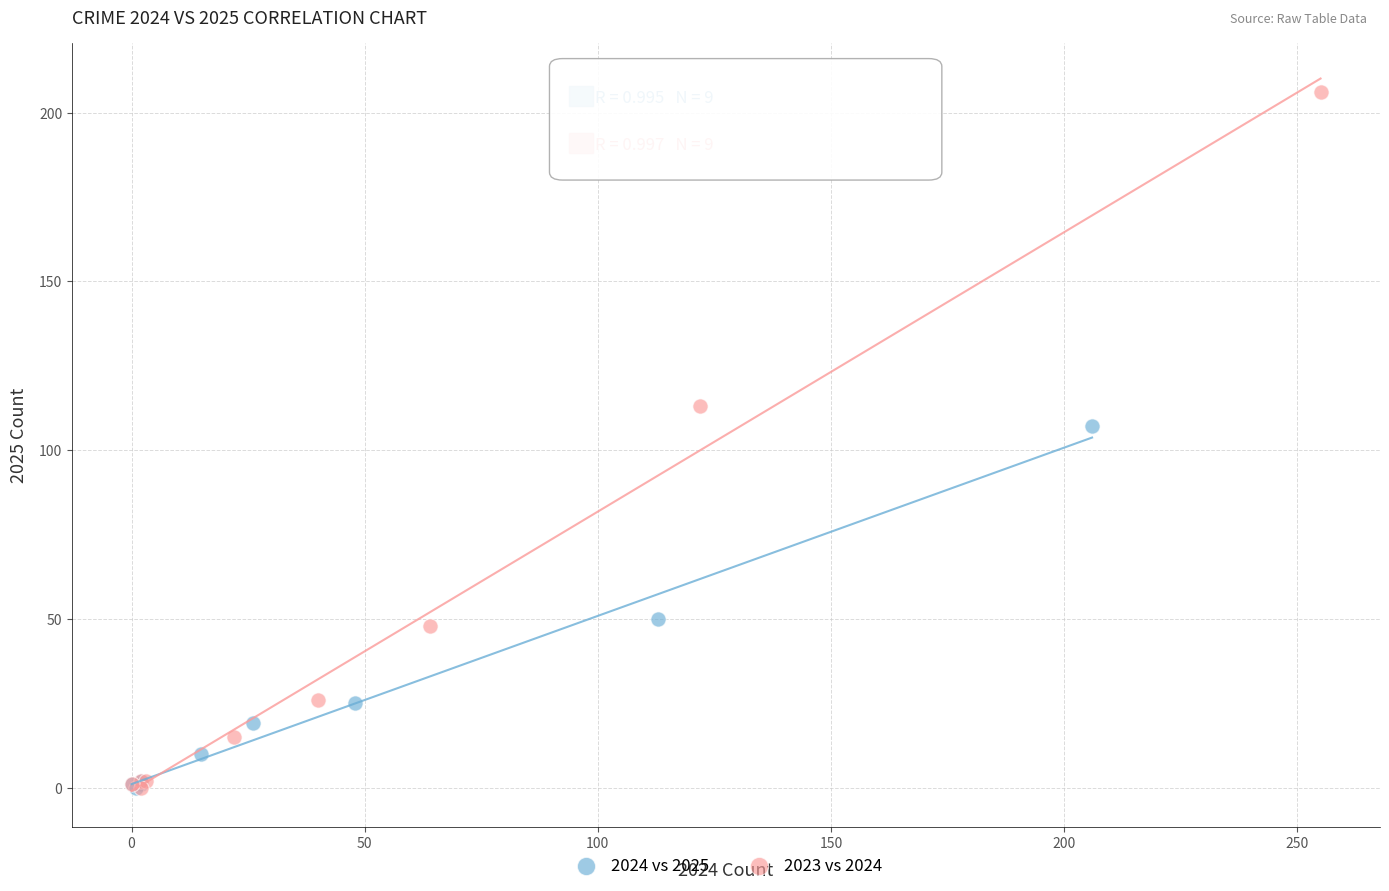

Which series has the largest Y range (max minus min)?

2023 vs 2024